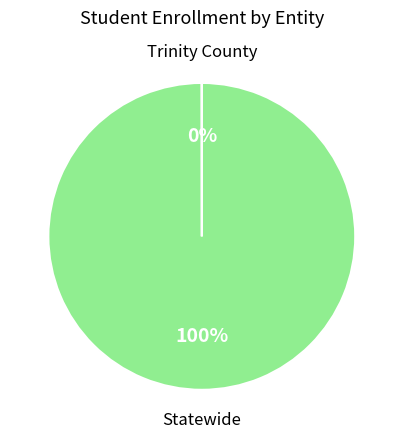

Does any single category account for the majority?

Yes